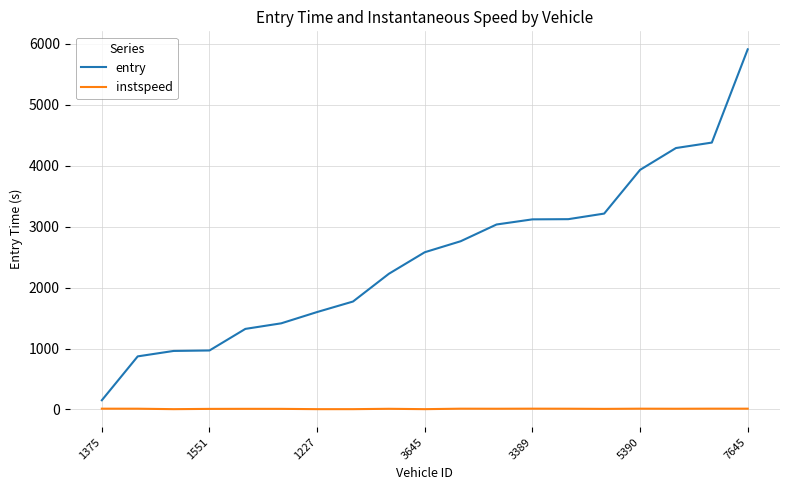

List the series in order of their peak value, lowest first.

instspeed, entry